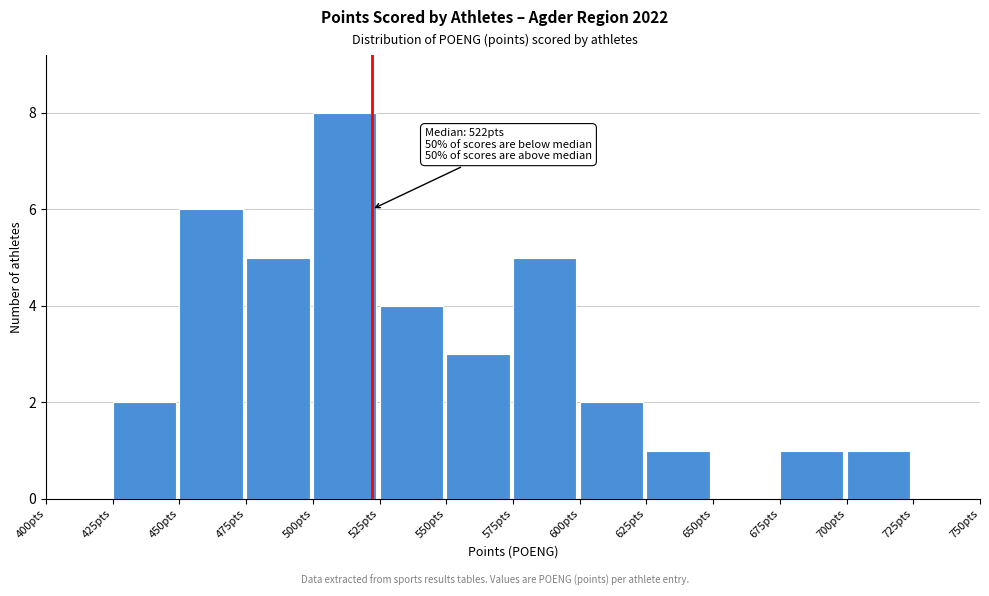

Over which range of the x-axis is the bar tallest?

500 to 525